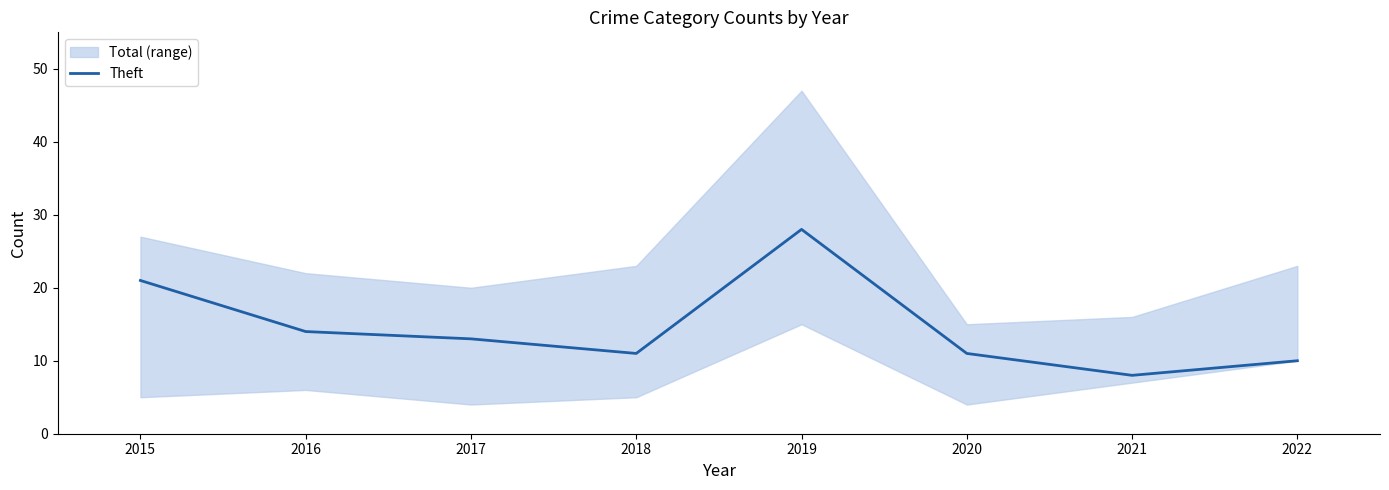

True or false: the data shows 16 at 2022.

False